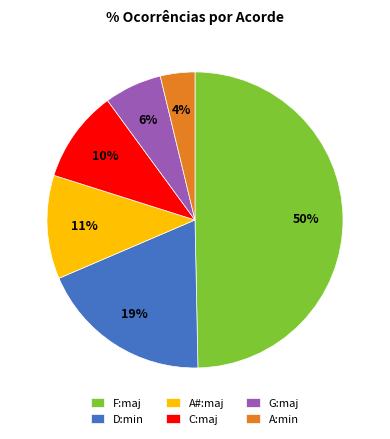

Between A#:maj and A:min, which is larger?

A#:maj